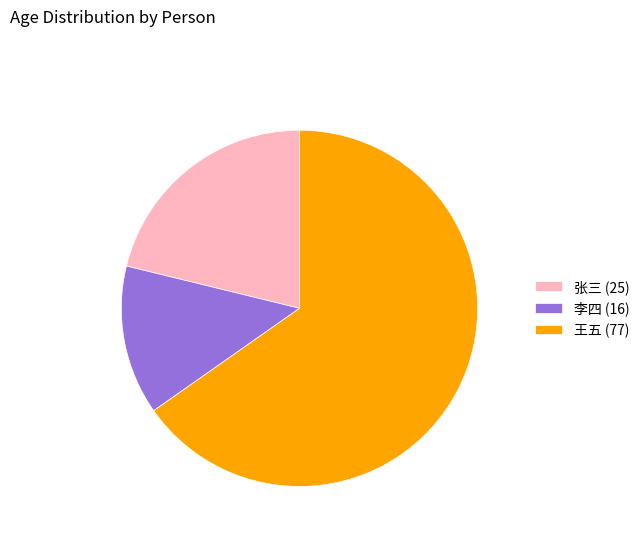

Is 张三 (25) the majority of the pie?

No